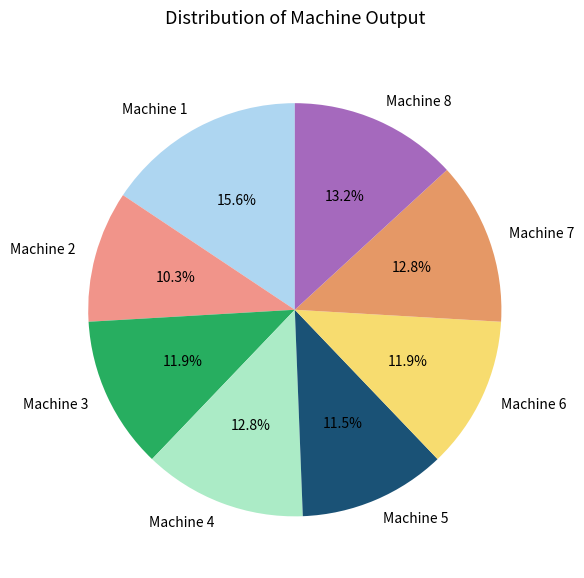

Is it true that Machine 5 is 5% of the pie?

False